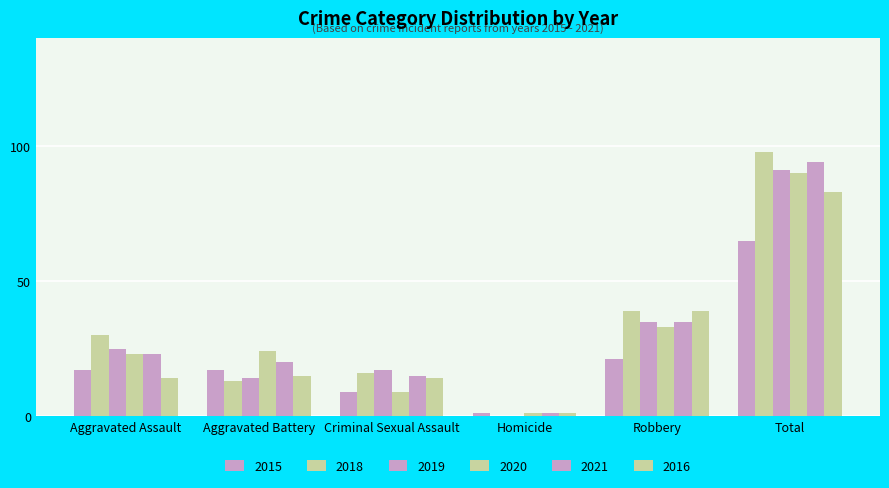

List the series in order of their peak value, highest first.

2018, 2021, 2019, 2020, 2016, 2015